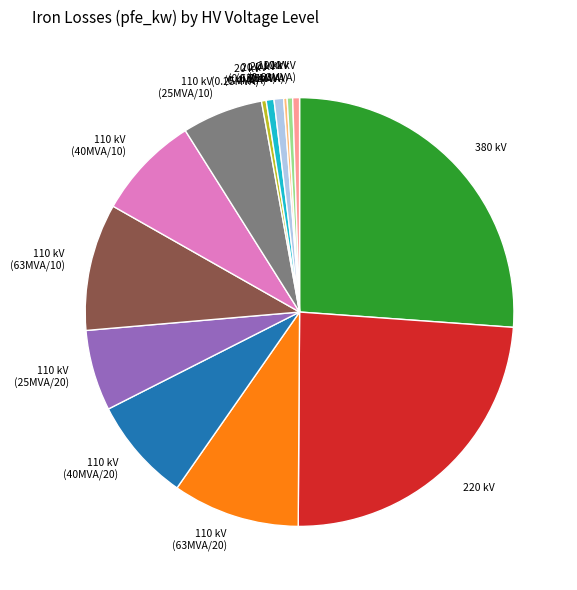

Is there any slice that represents more than half of the pie?

No